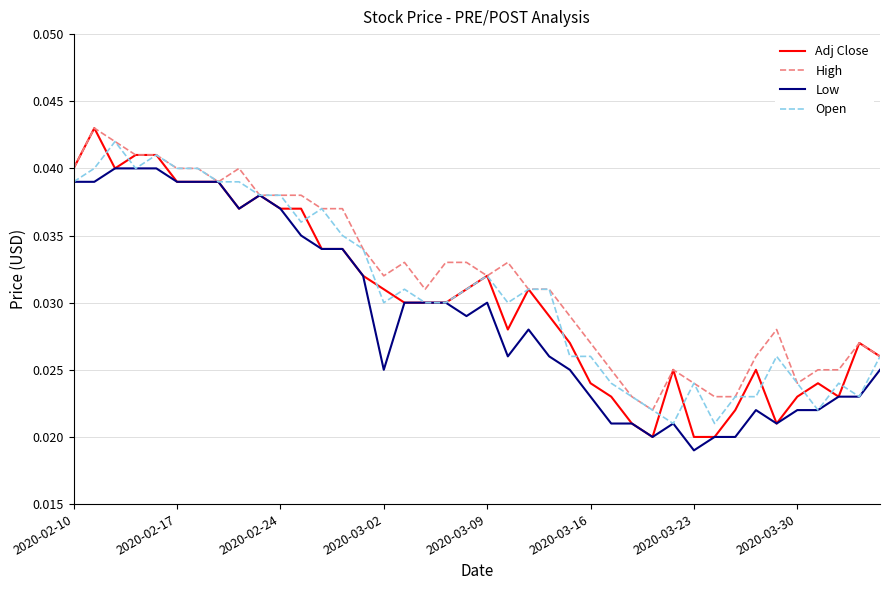

Which label corresponds to the smallest value in the chart?

2020-03-23